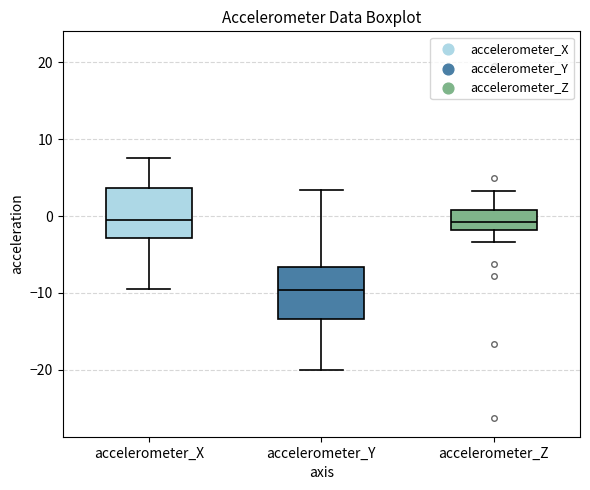

Where is the lower edge of the box for accelerometer_Y on the y-axis? The values are not printed on the chart, so give them approximately, as read against the axis.

-13